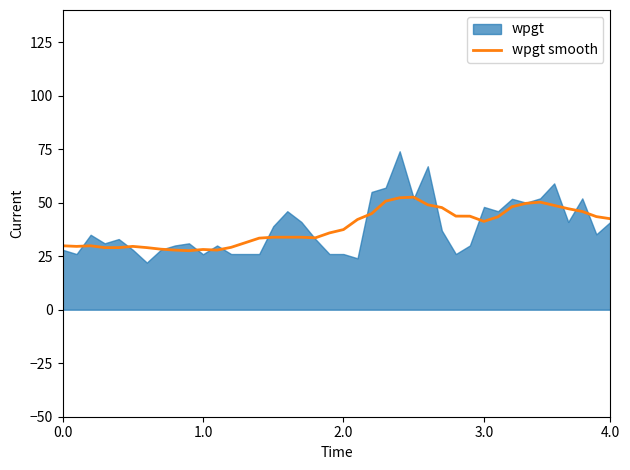

What is the minimum value for wpgt smooth?

27.6